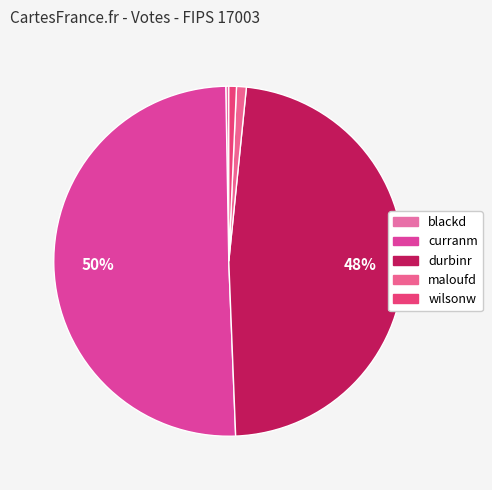

Which slice is the largest?

curranm